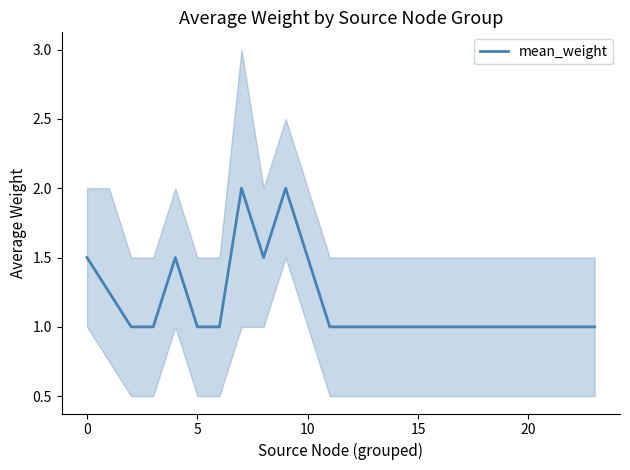

True or false: the data shows 1.0 at 20.

True